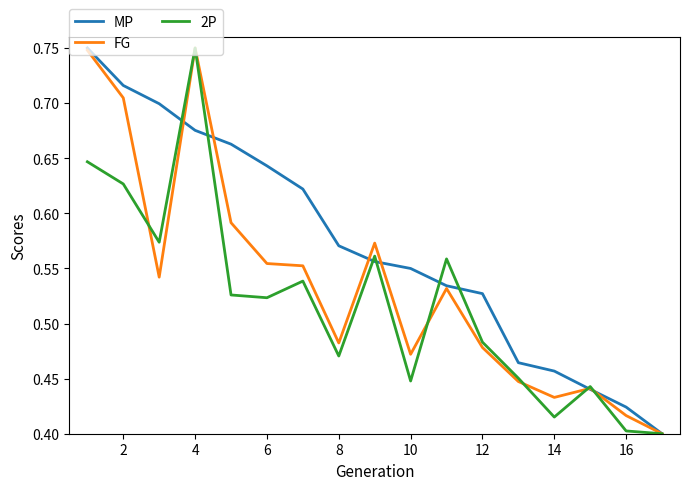

How many lines are shown in the chart?

3